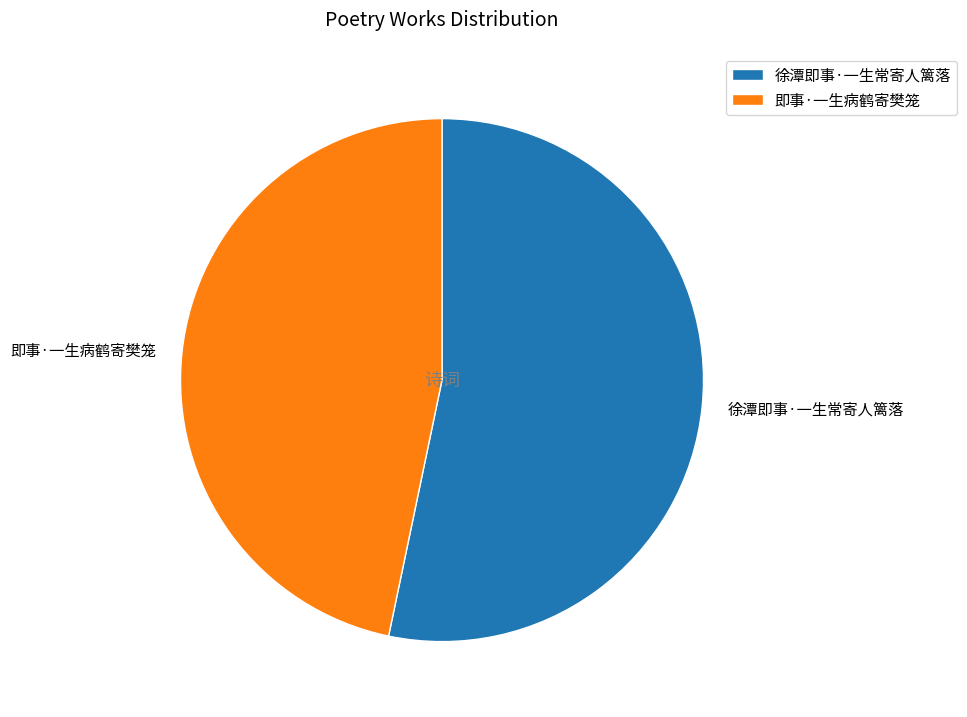

Rank the categories by value from highest to lowest.

徐潭即事·一生常寄人篱落, 即事·一生病鹤寄樊笼